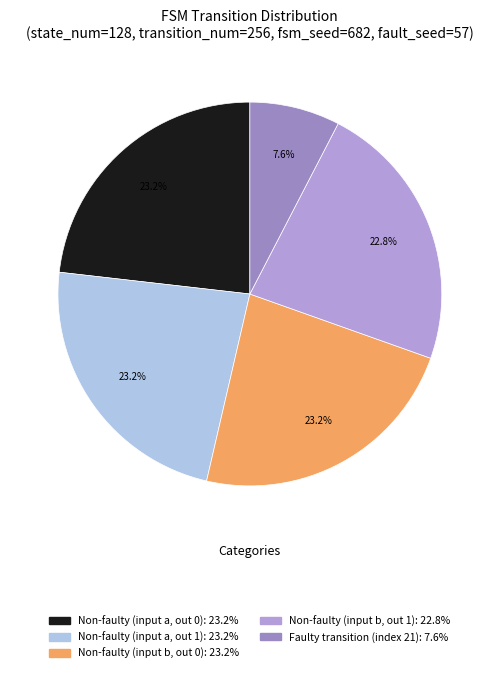

How many segments does this pie chart have?

5